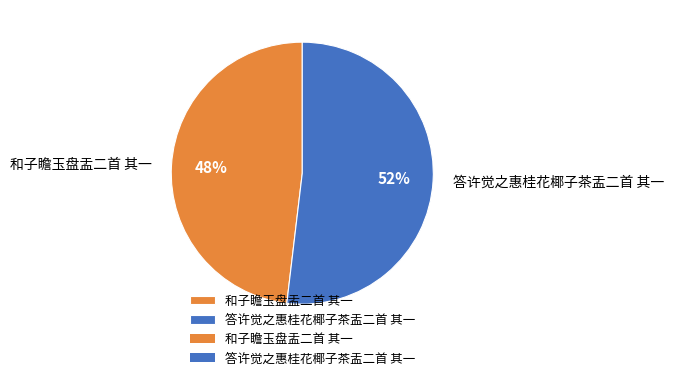

Between 和子瞻玉盘盂二首 其一 and 答许觉之惠桂花椰子茶盂二首 其一, which is larger?

答许觉之惠桂花椰子茶盂二首 其一